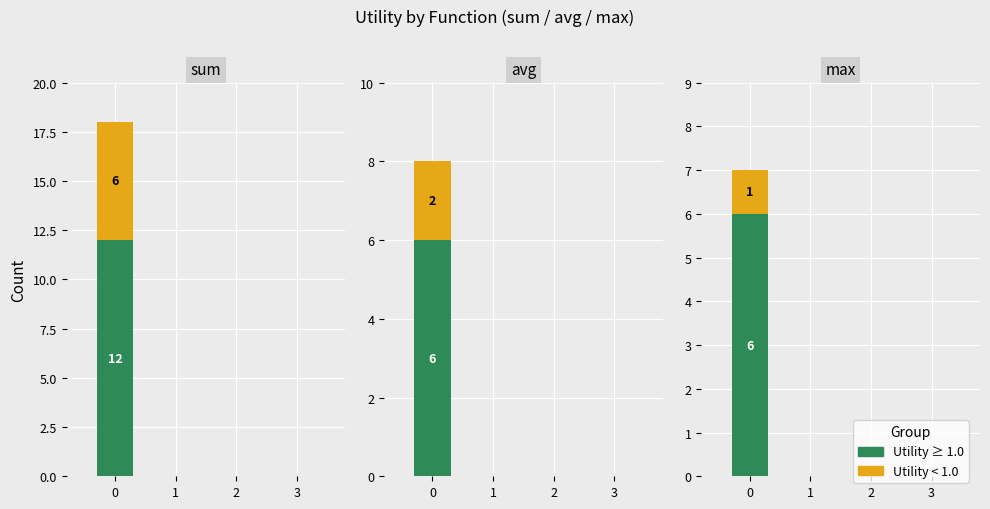

What is the maximum value for ID_count?

18.0